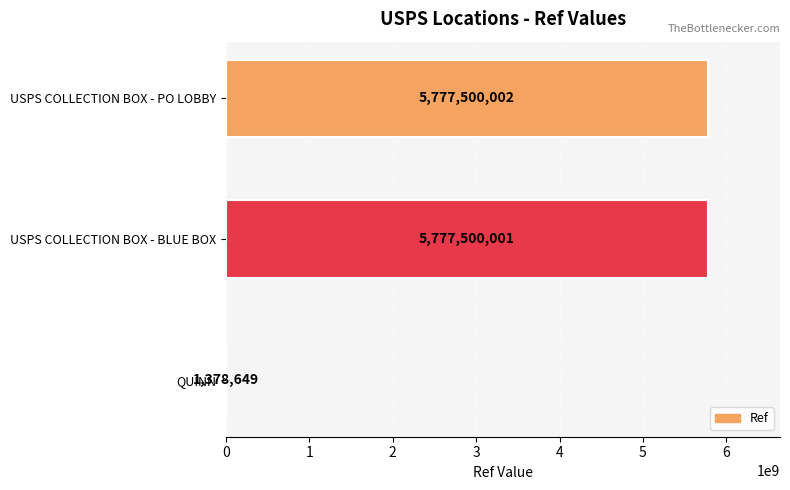

What is the sum of all values?

11556378652